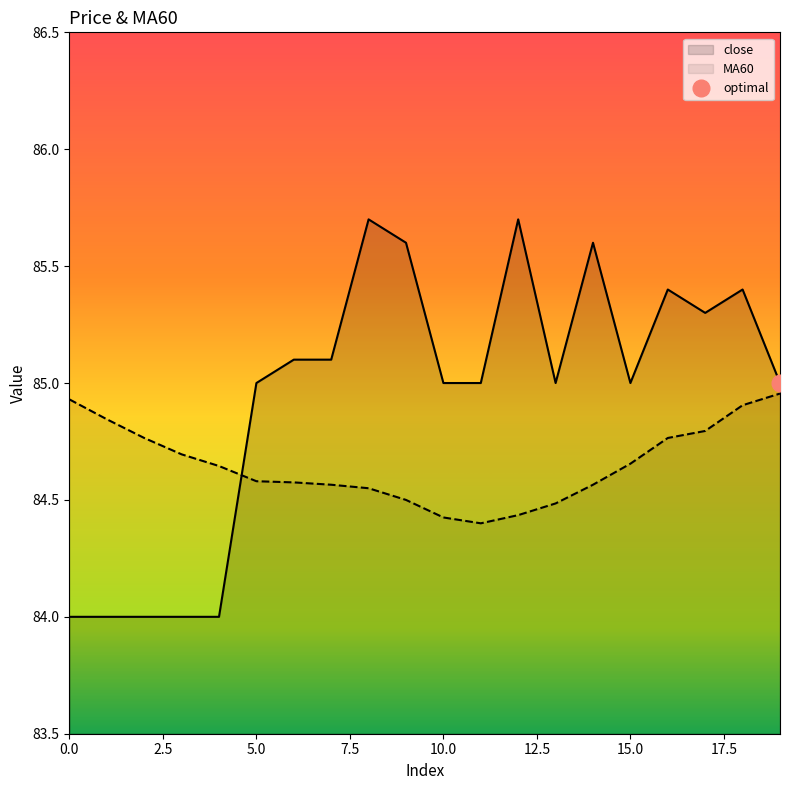

Between which two adjacent categories do close and MA60 first intersect?

4 and 5